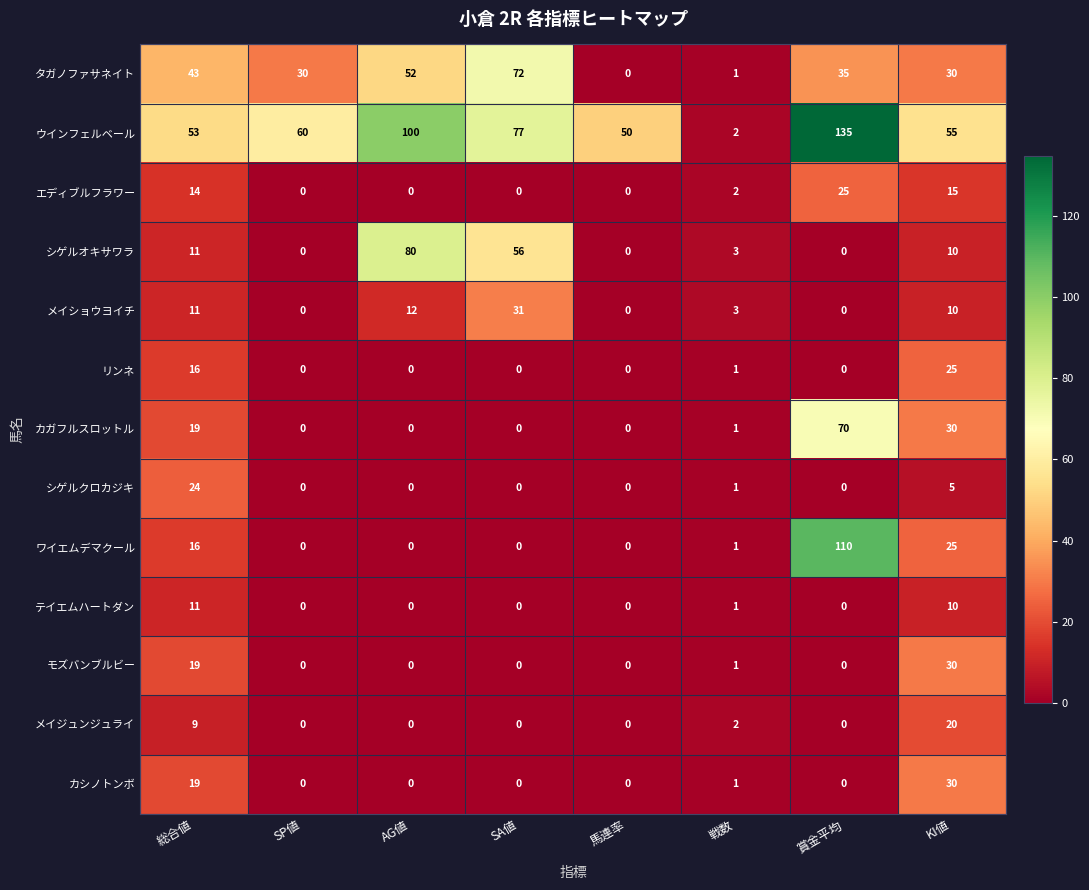

What is the sum of all メイショウヨイチ values?

67